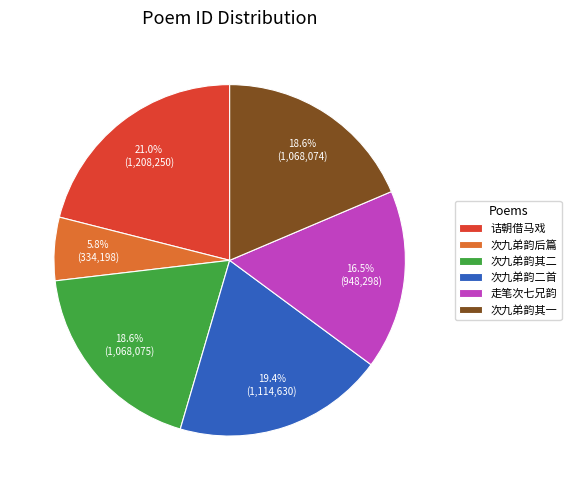

How many segments does this pie chart have?

6